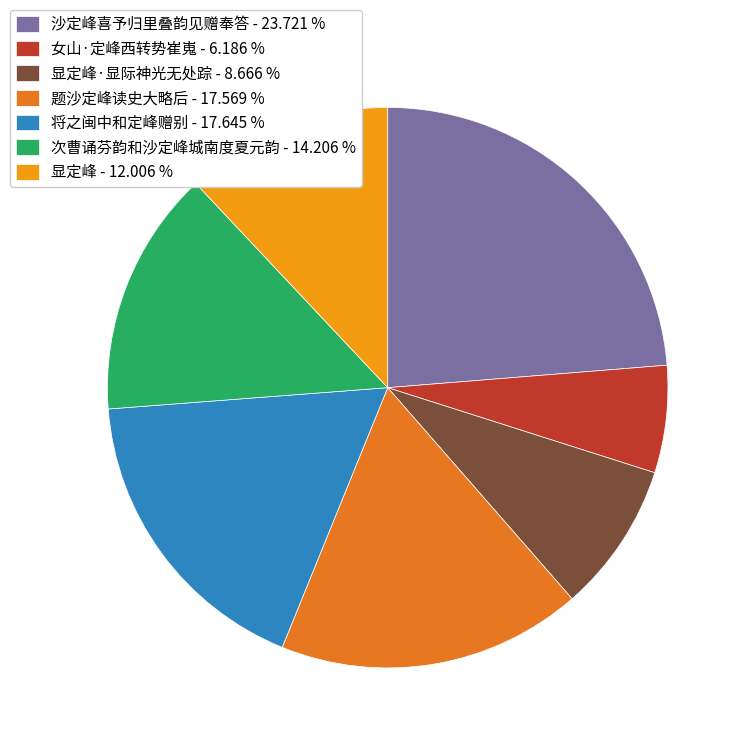

Which category has the smallest portion of the pie?

女山·定峰西转势崔嵬 - 6.186 %